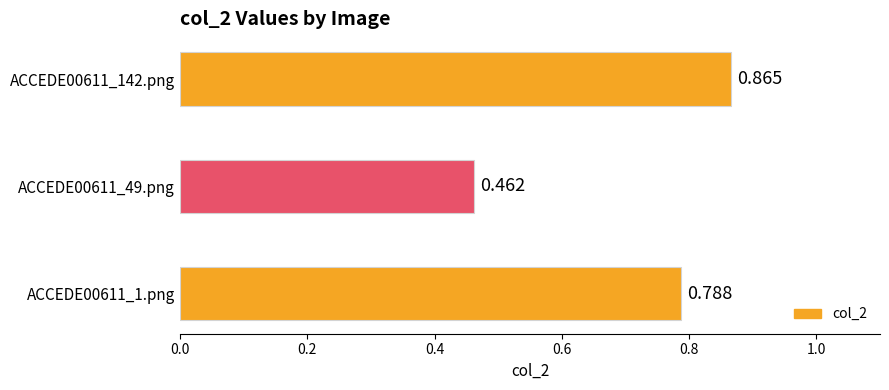

How many categories are shown in the chart?

3